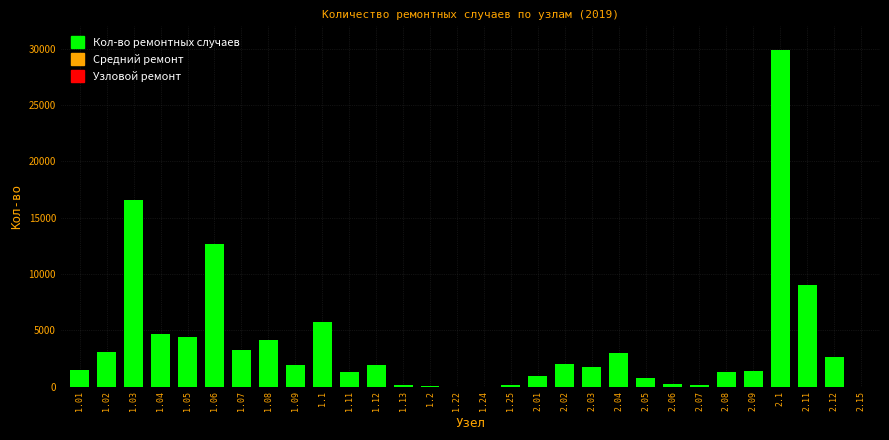

Is it true that the value at 1.02 is 3102?

True